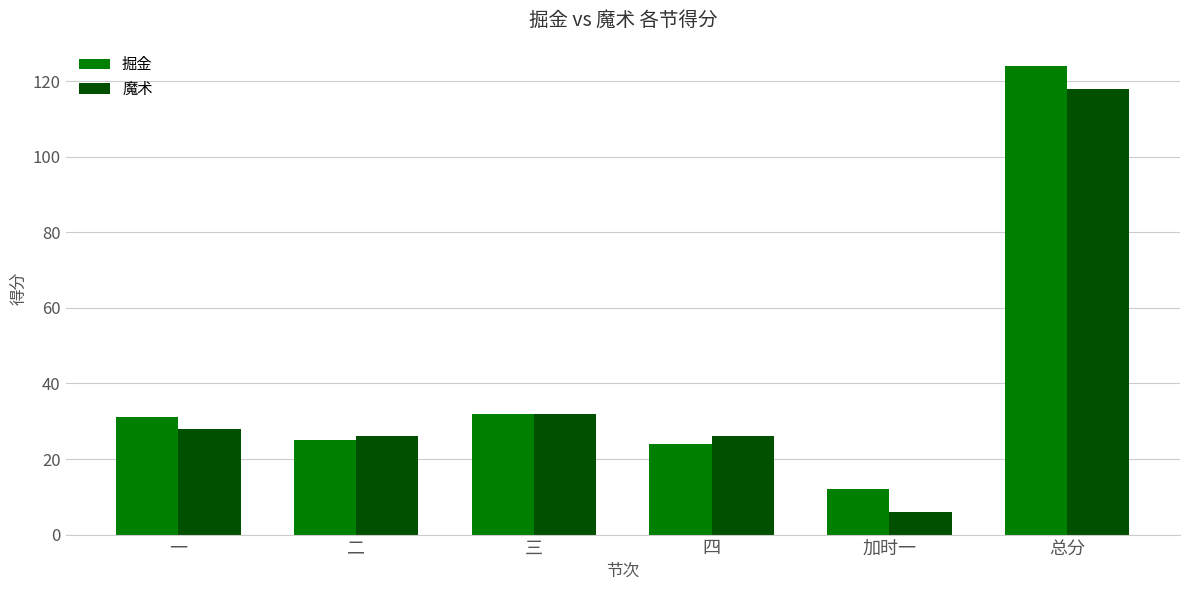

Count the number of categories in the chart.

6